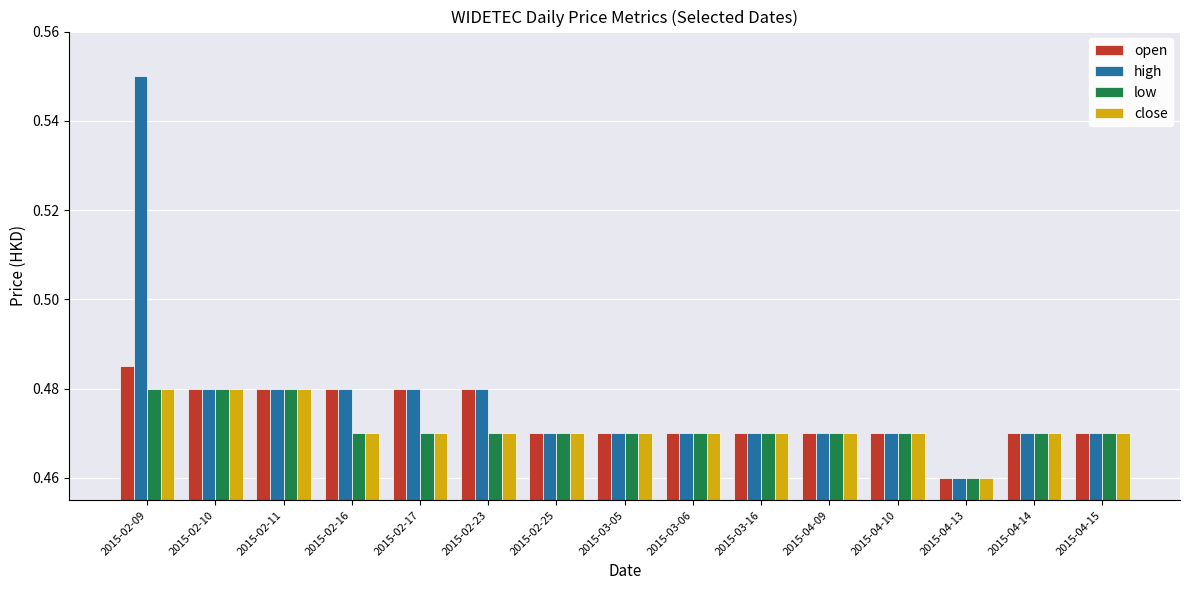

Where is high nearest to the value 0?

2015-04-13